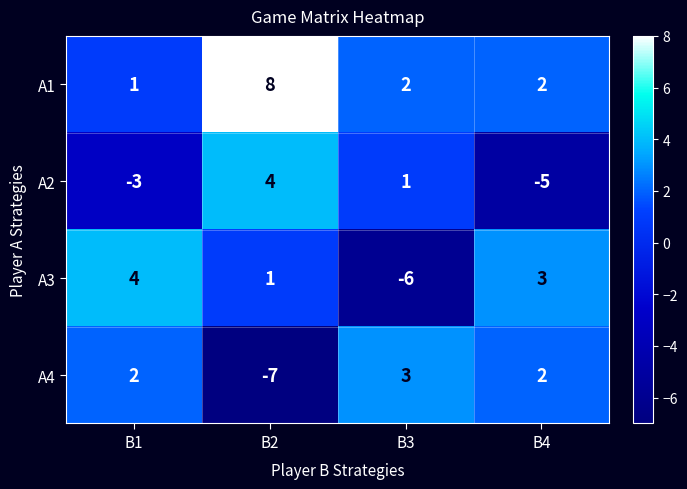

What is the sum of all A1 values?

13